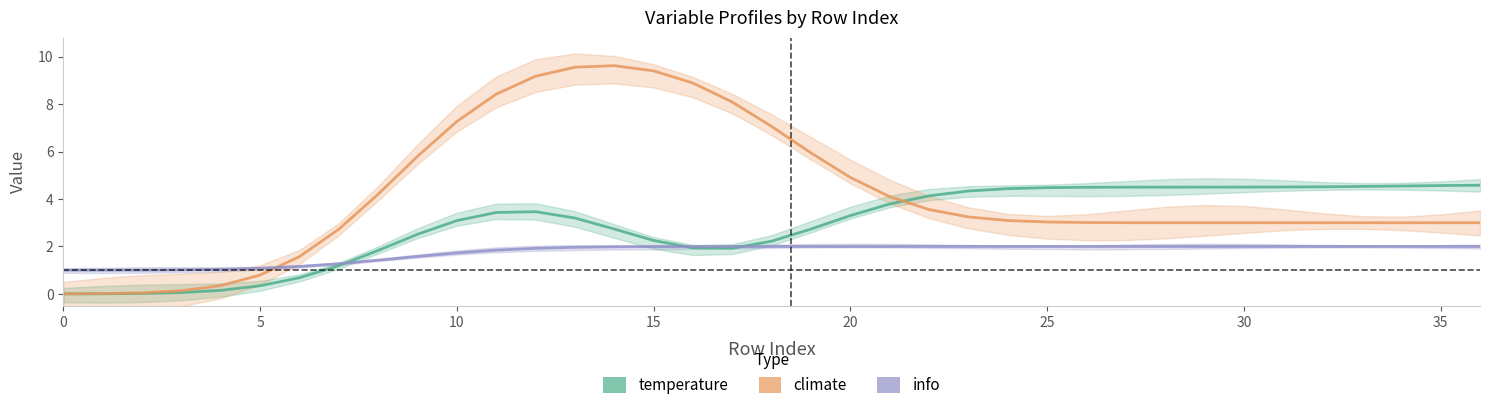

After their last crossing, which series has the higher values: temperature or climate?

temperature